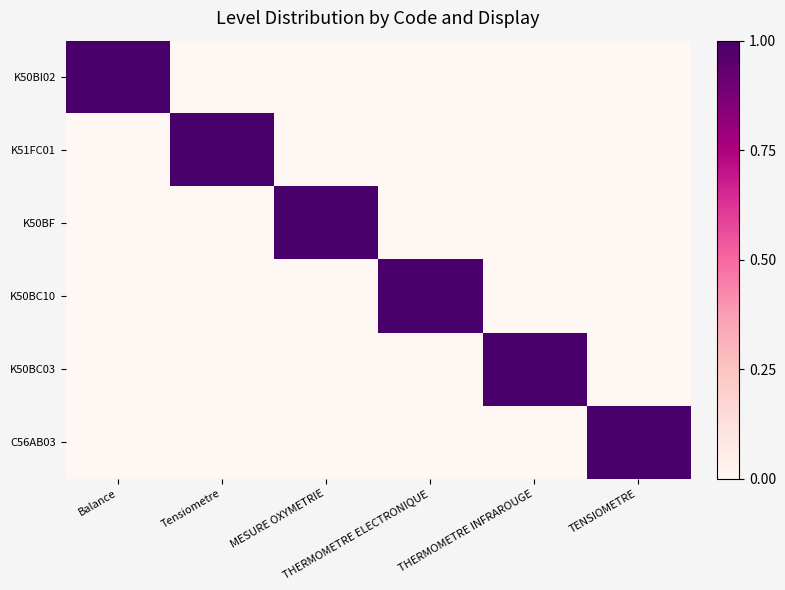

At which category is the sum across all series the highest?

Balance